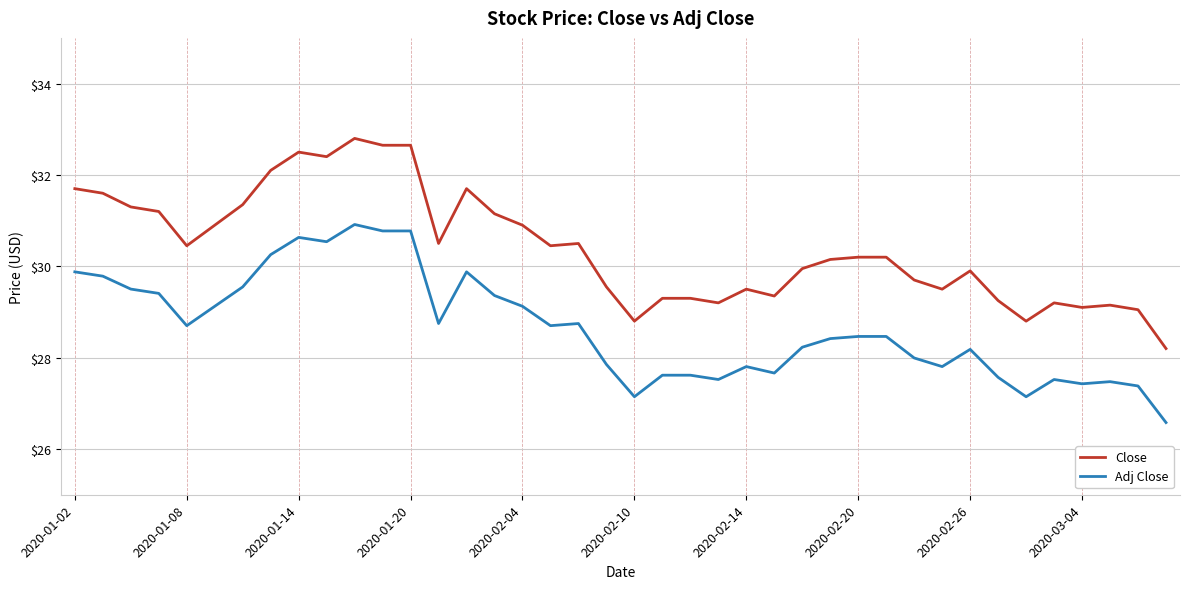

What is the difference between the maximum and second lowest values in the Close series?

4.0